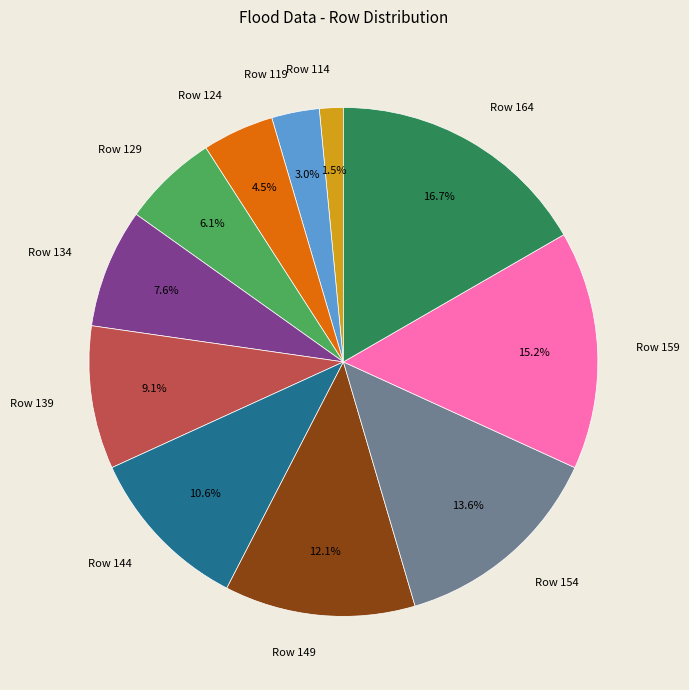

Count the number of slices in the pie.

11